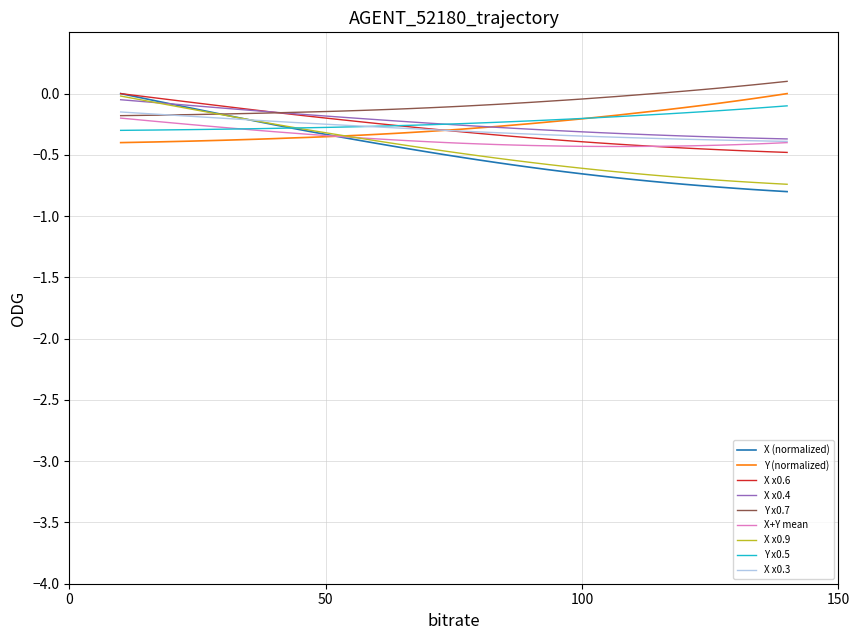

Which series has the widest spread of values?

X (normalized)